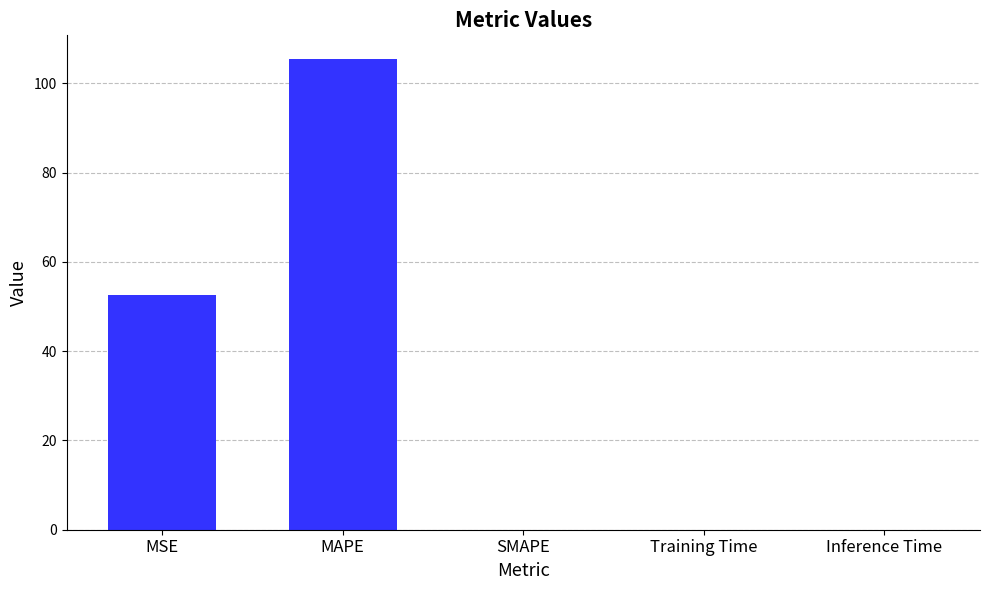

What is the maximum value shown in the chart?

105.5